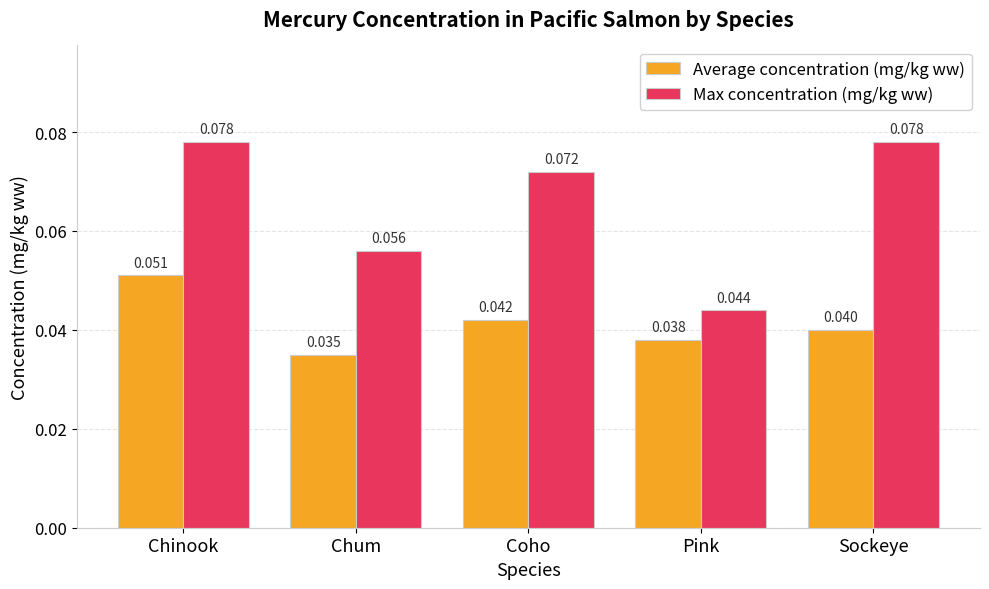

Rank the series by their maximum value, from highest to lowest.

Max concentration (mg/kg ww), Average concentration (mg/kg ww)